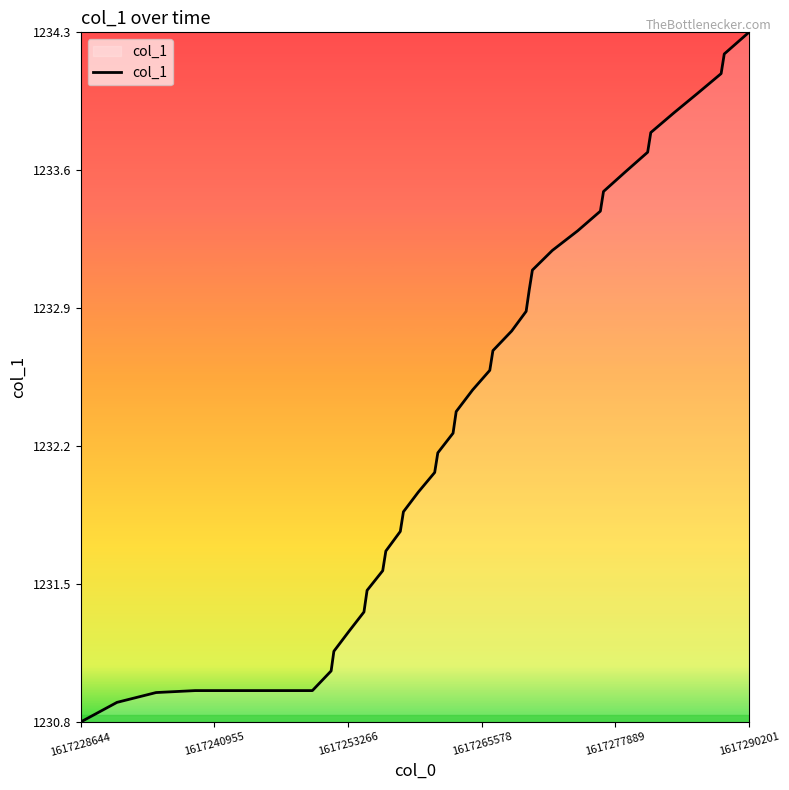

What is the minimum value shown in the chart?

1230.8